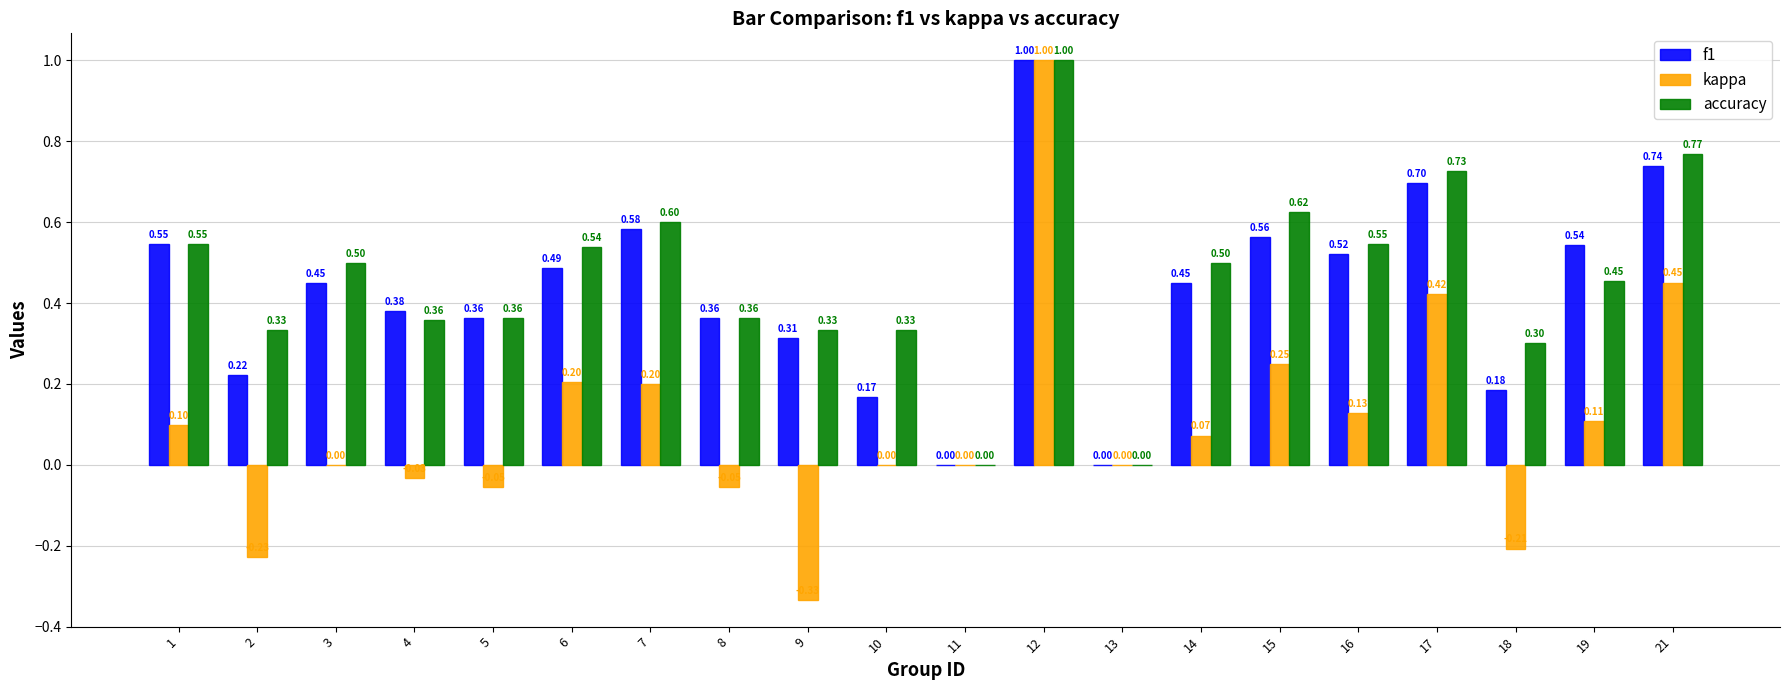

Which series changed the most between 14 and 21?

kappa